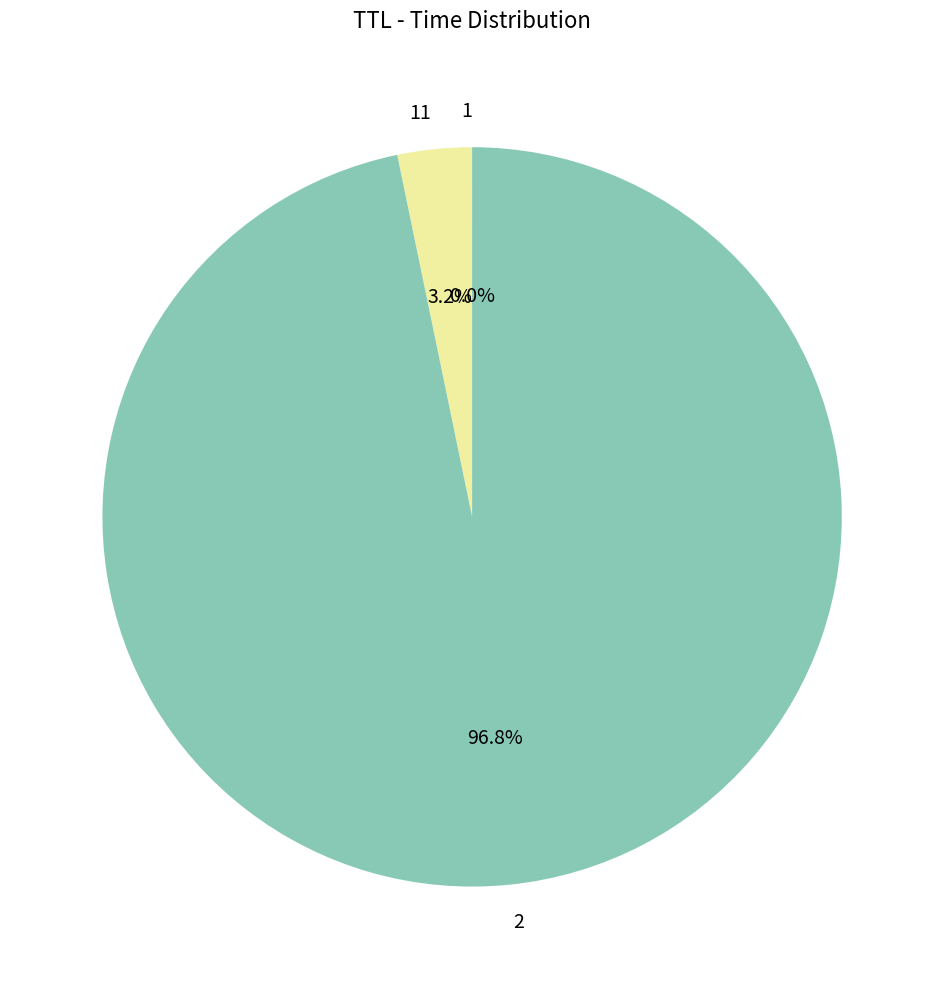

Does 2 represent more than half of the total?

Yes